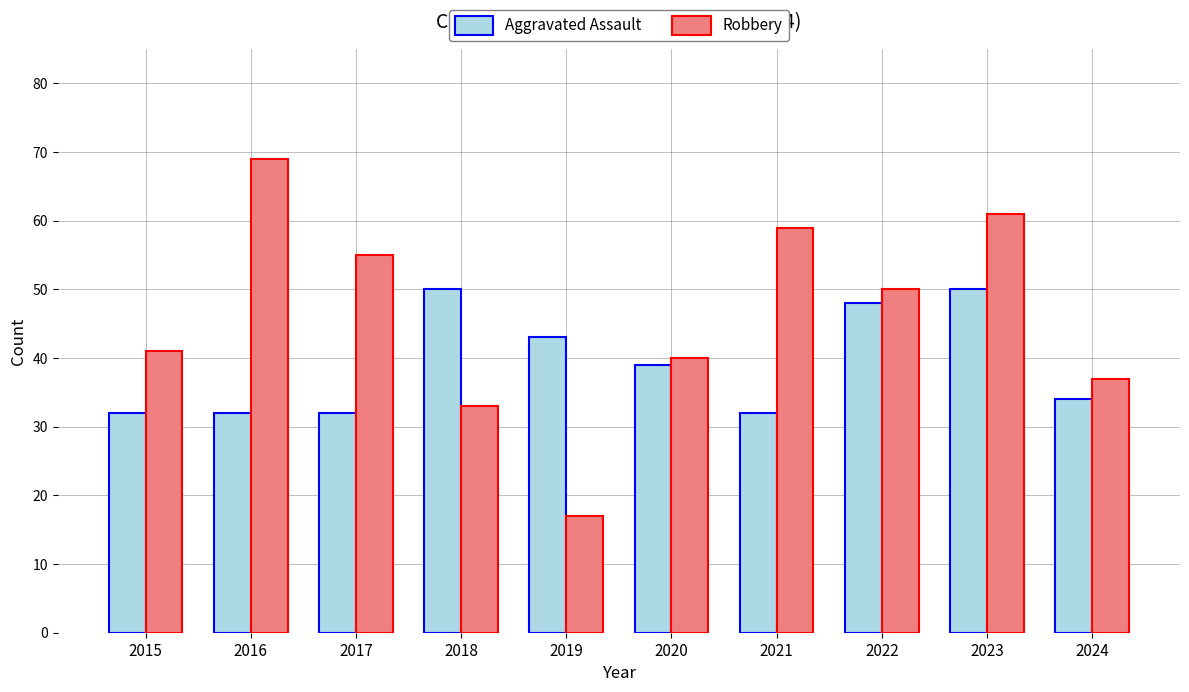

Which series has the largest total across all categories?

Robbery